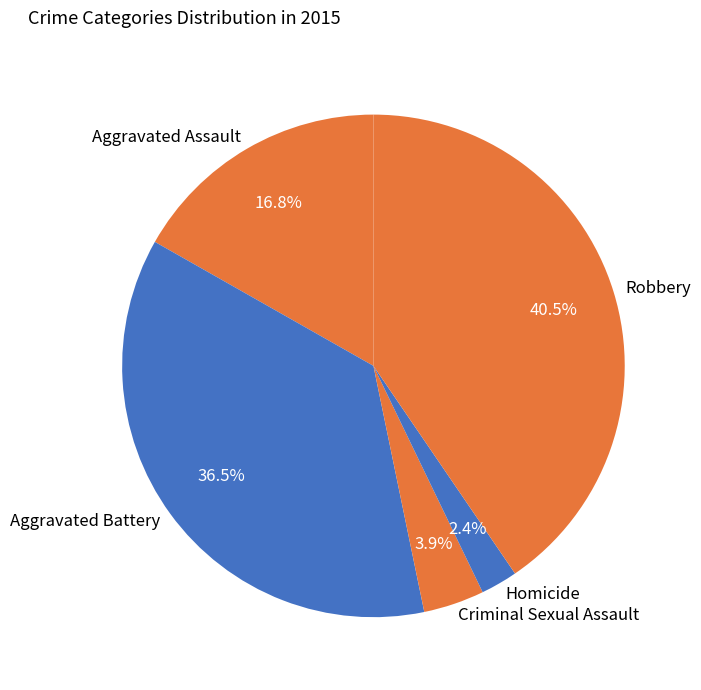

Which category has the biggest portion of the pie?

Robbery